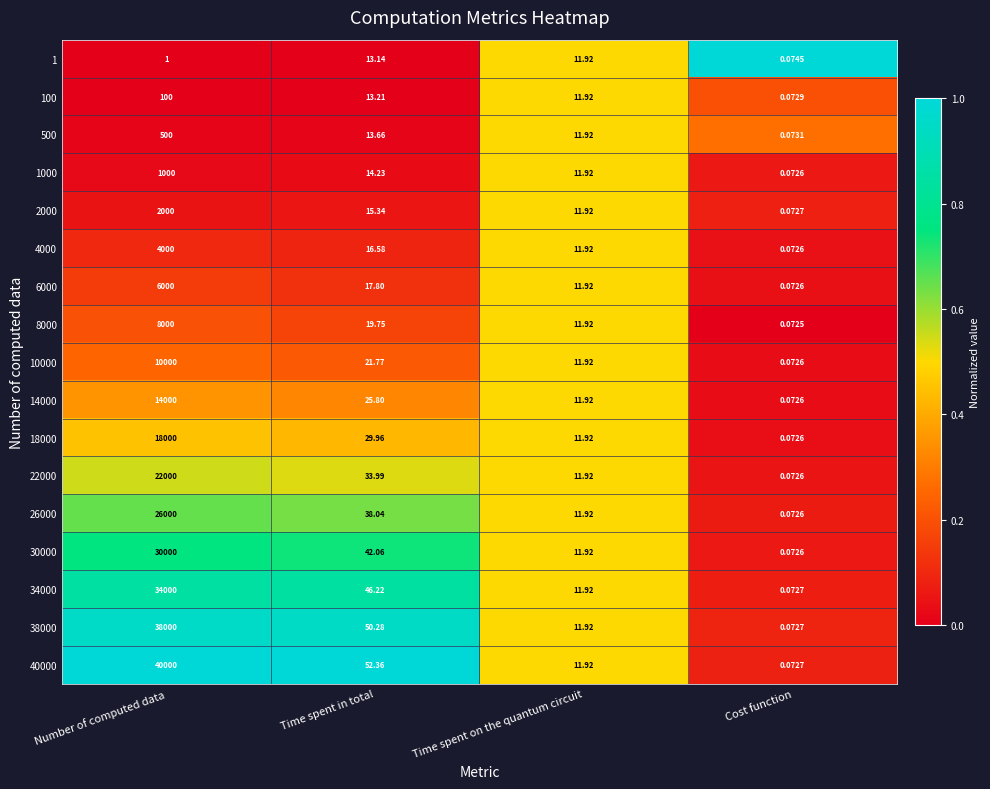

At which category does the chart reach its minimum across all series?

Cost function